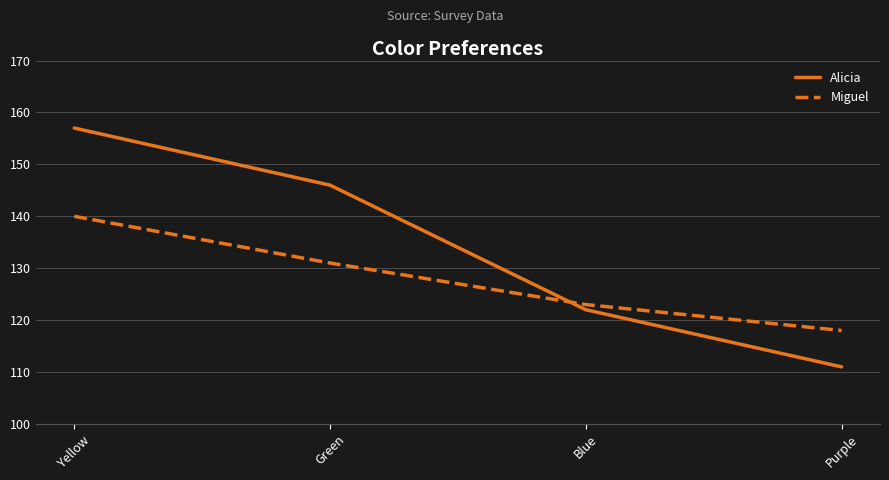

At Blue, list the series in order from smallest to largest.

Alicia, Miguel